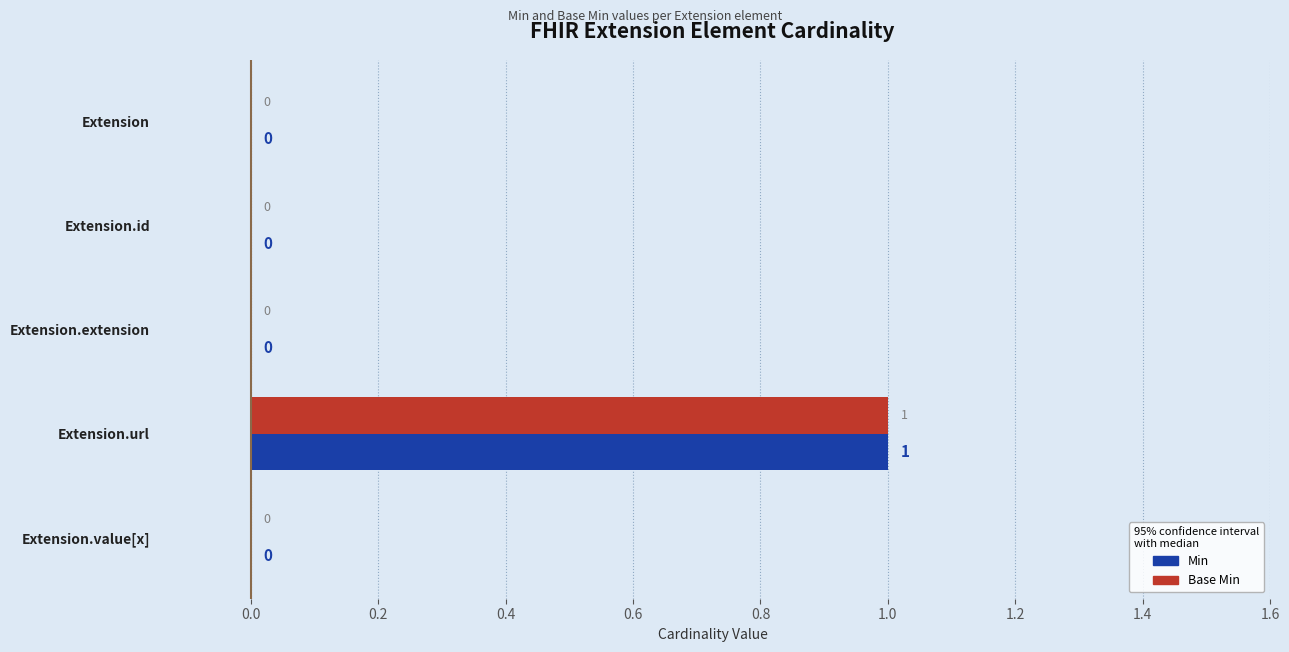

How many positive values does the Min series have?

1